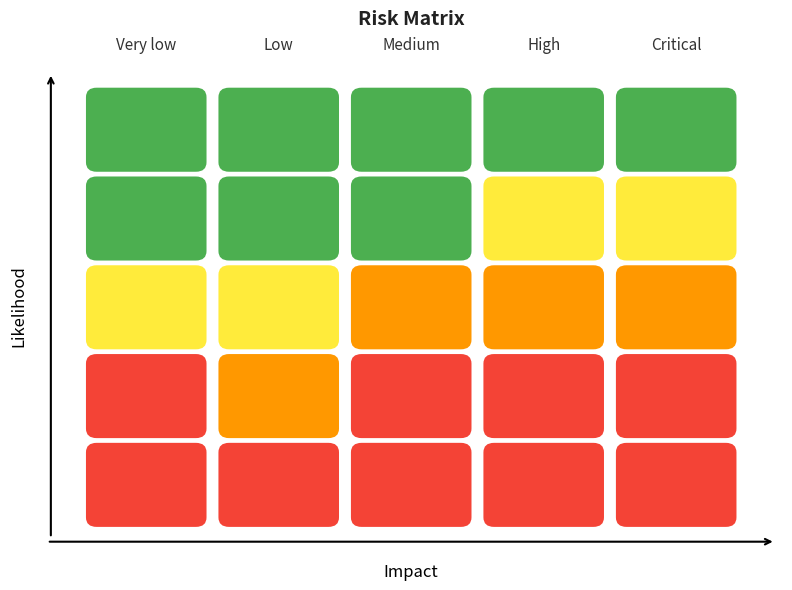

What is the difference between the maximum and minimum values in the row4 series?

3